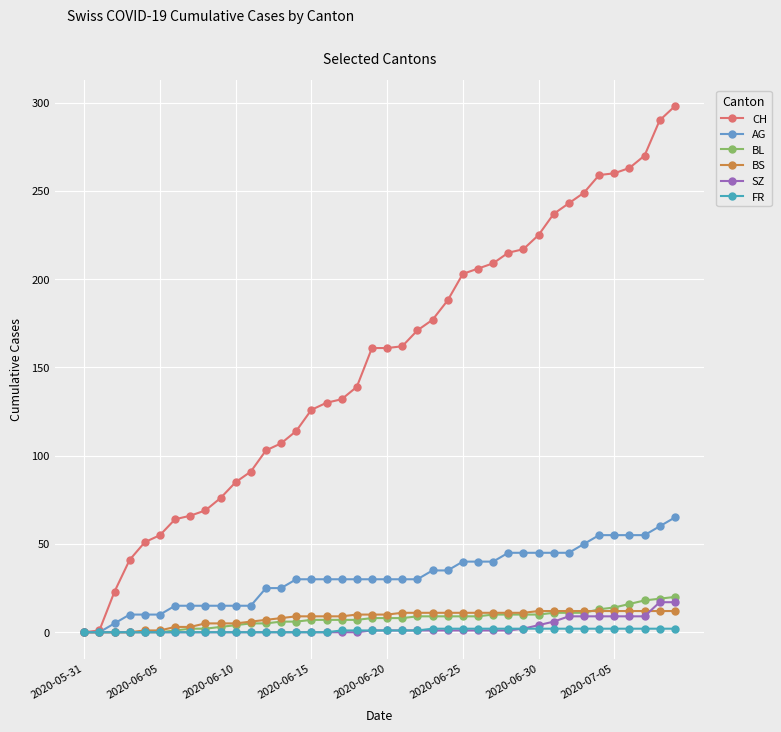

Count the number of data series in this chart.

6